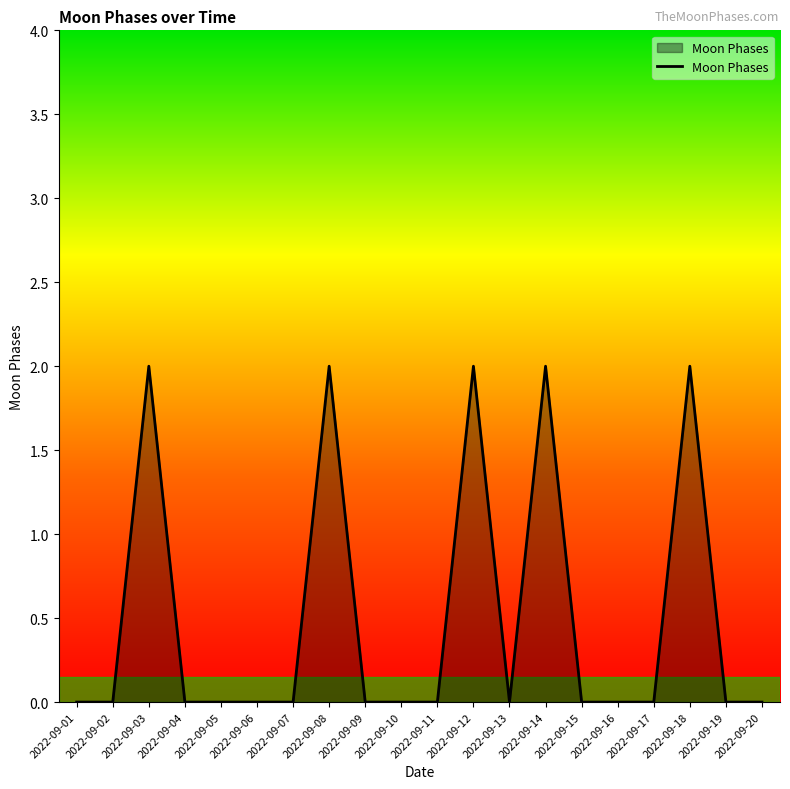

The value at 2022-09-09 is 0. True or false?

True